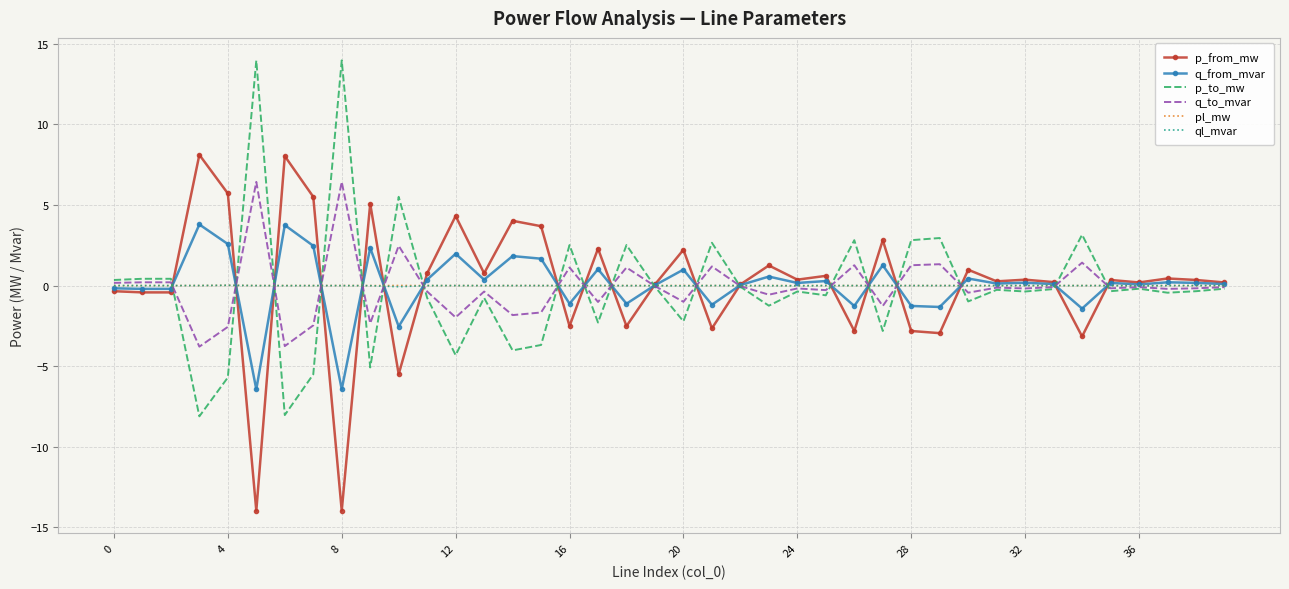

What is the minimum value shown in the chart?

-14.0